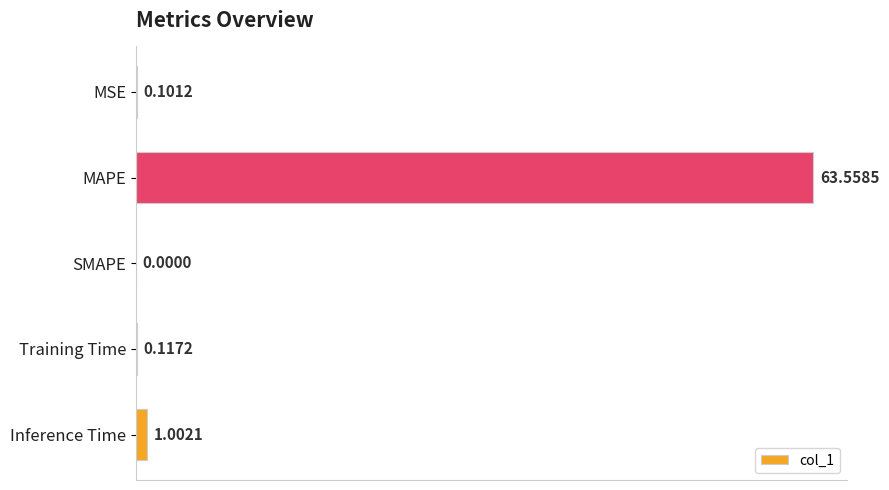

What is the sum of all values?

64.8